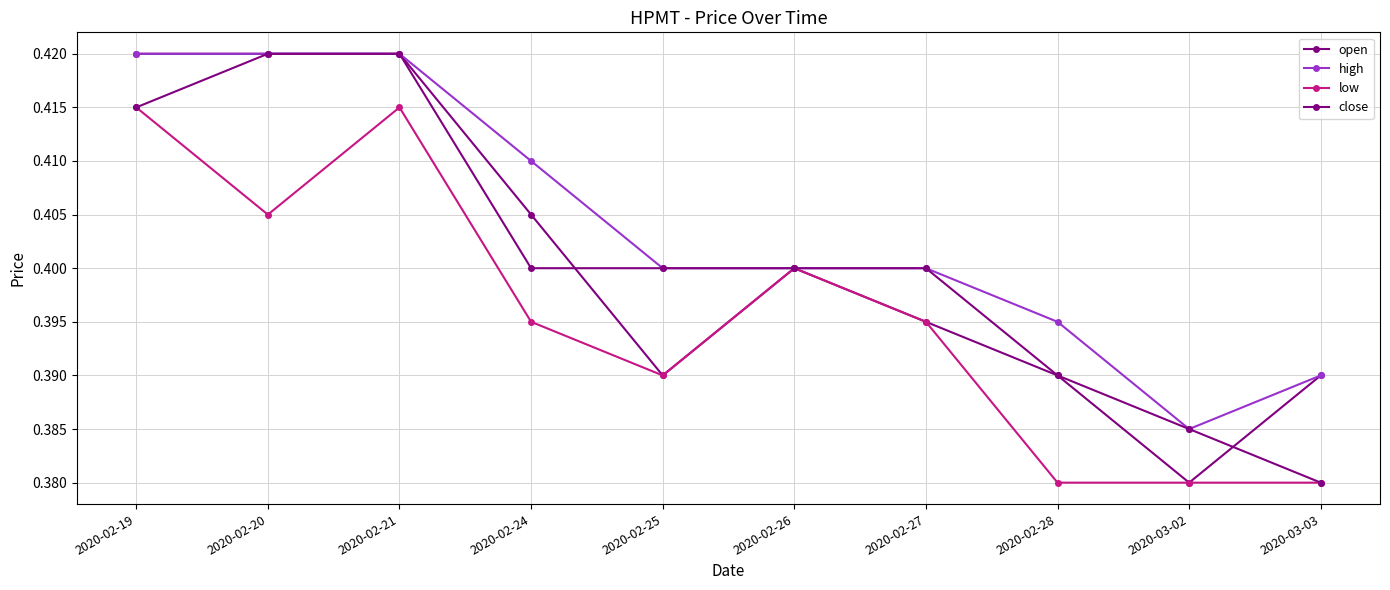

True or false: open and high cross at least once.

False